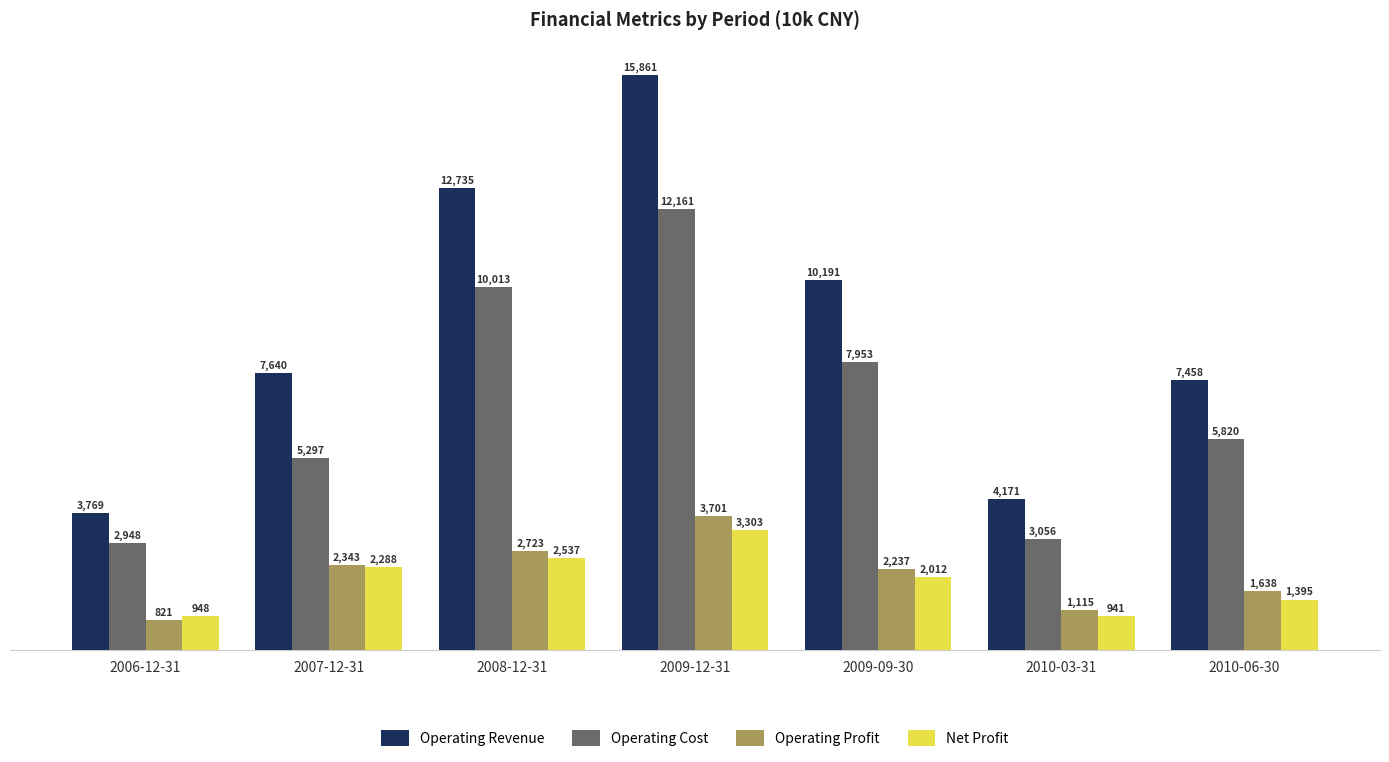

The Net Profit series shows 3303 at 2009-12-31. True or false?

True